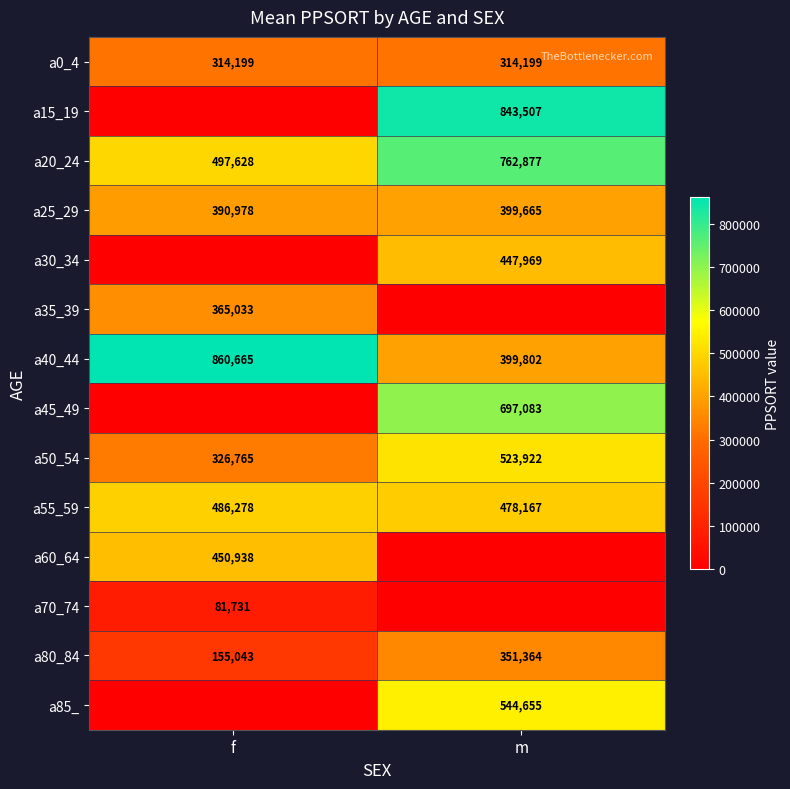

The value of a15_19 at m is 843507. True or false?

True